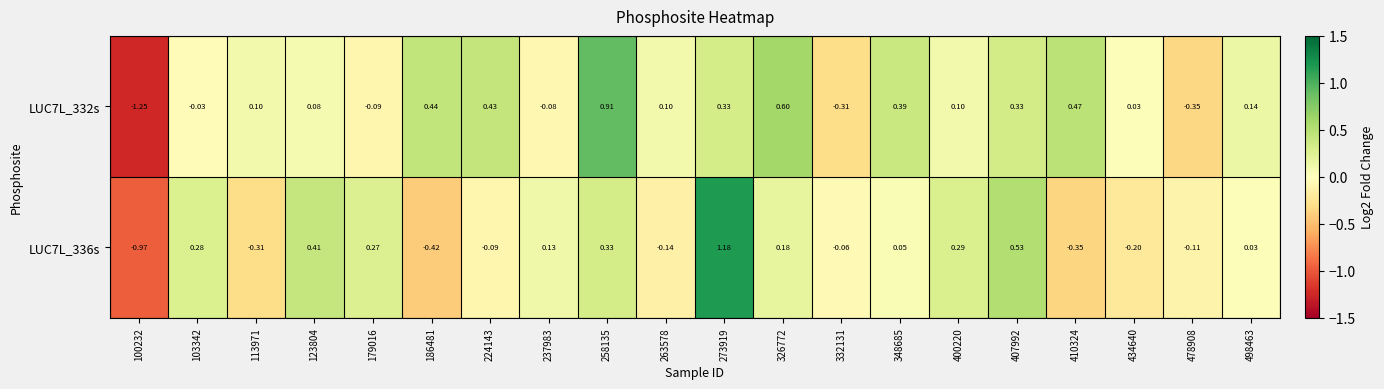

At which category is the sum across all series the highest?

273919